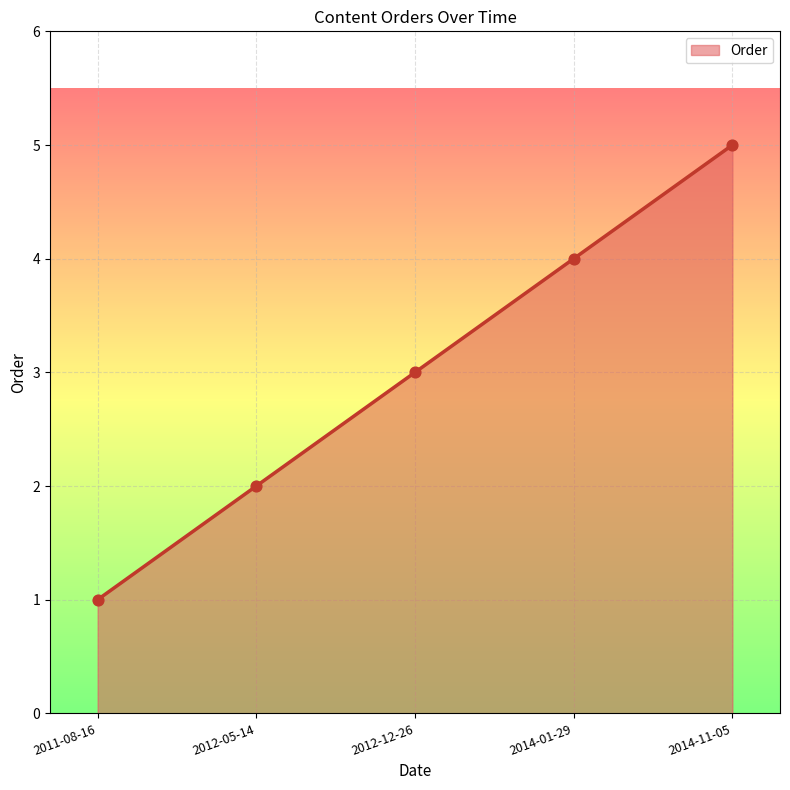

Between 2011-08-16 and 2012-12-26, which is larger?

2012-12-26